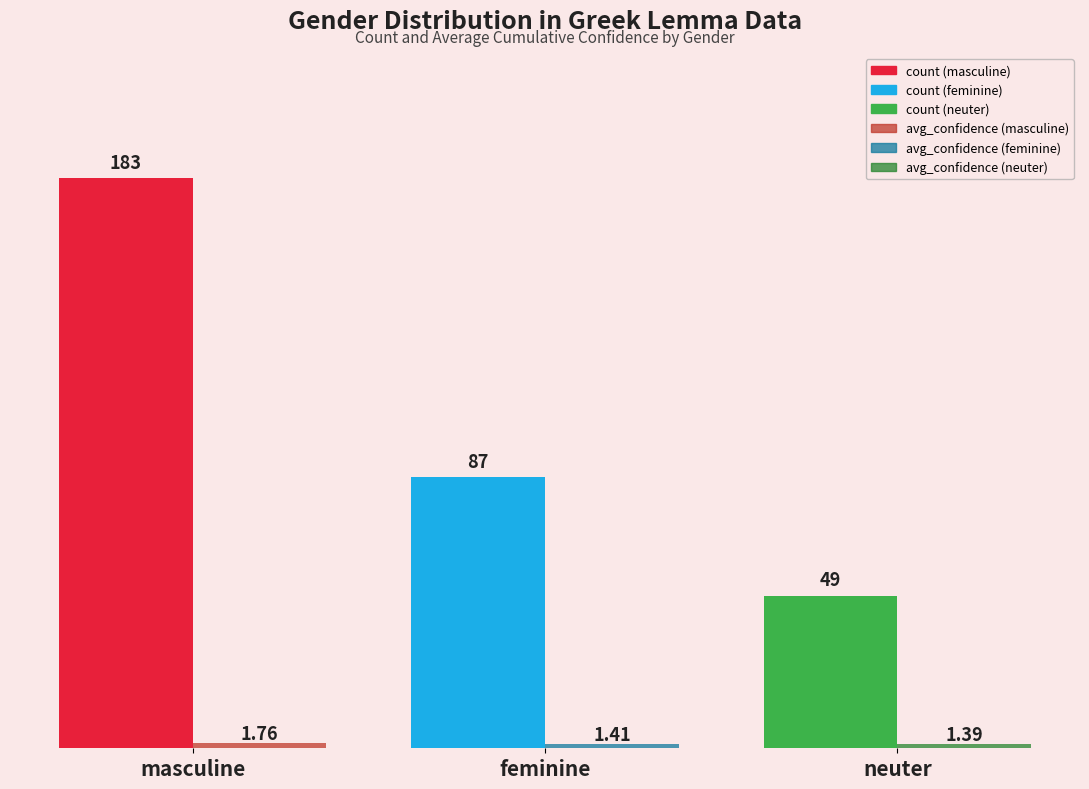

What is the difference between the highest and lowest values at feminine?

85.6